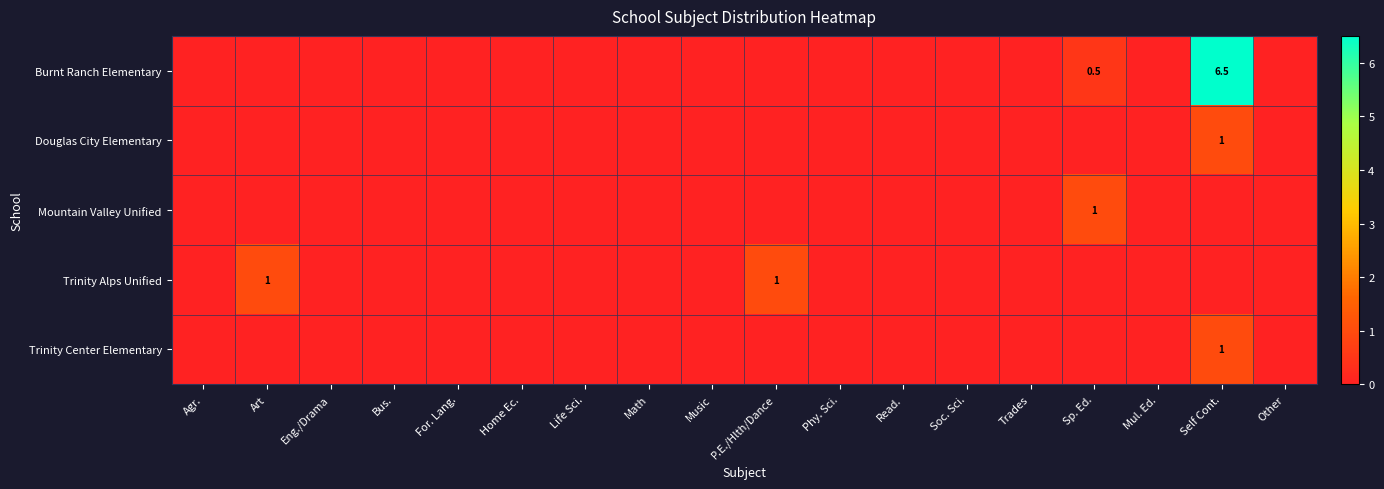

What is the difference between the maximum and second lowest values in the Trinity Center Elementary series?

1.0